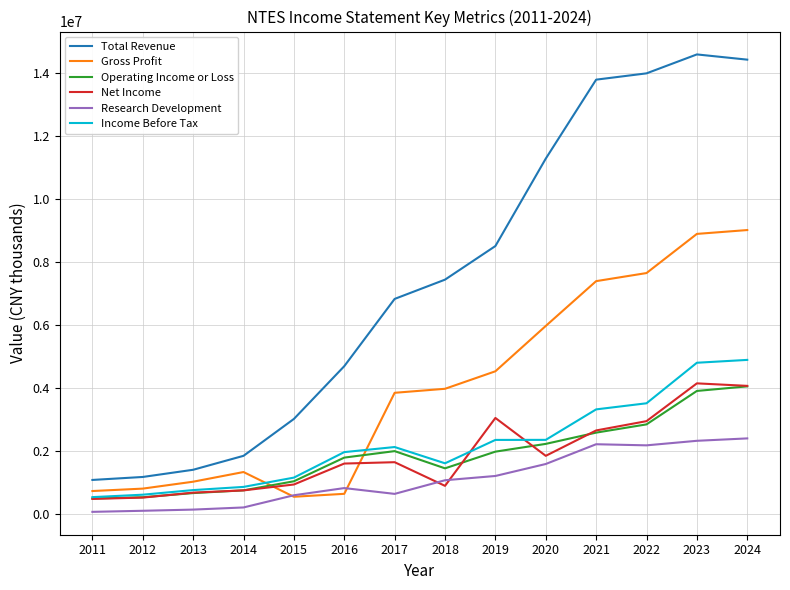

What is the highest value of the Research Development series?

2401000